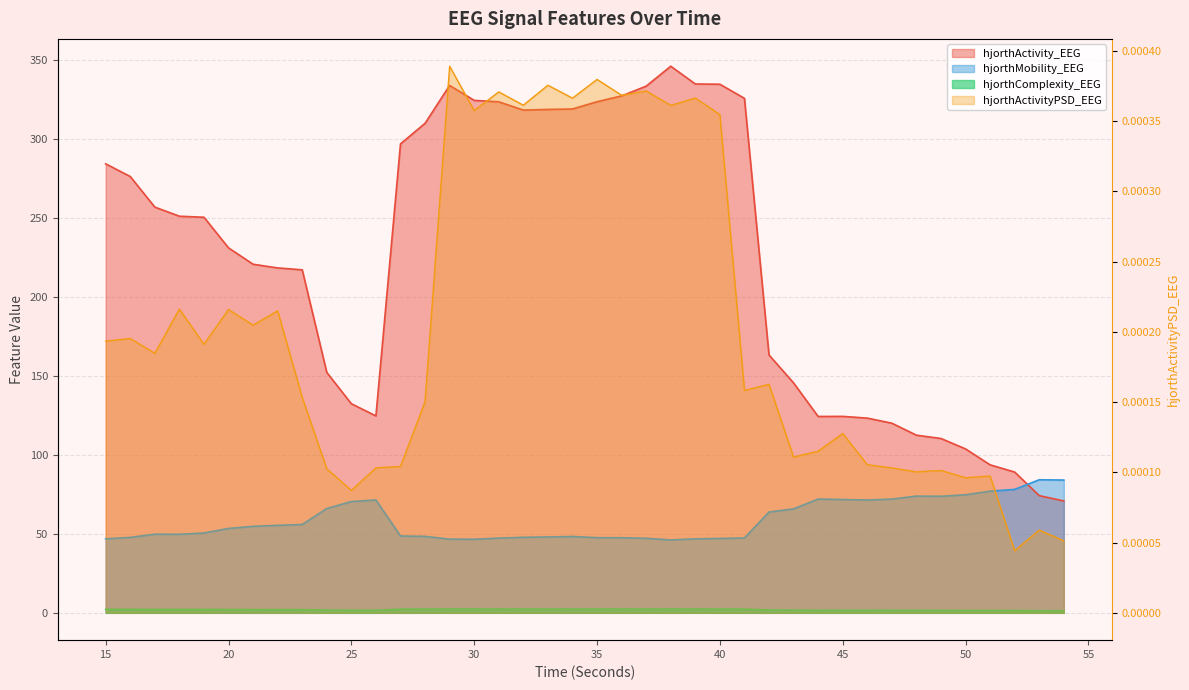

Rank the series at 35 from highest to lowest value.

hjorthActivity_EEG, hjorthMobility_EEG, hjorthComplexity_EEG, hjorthActivityPSD_EEG